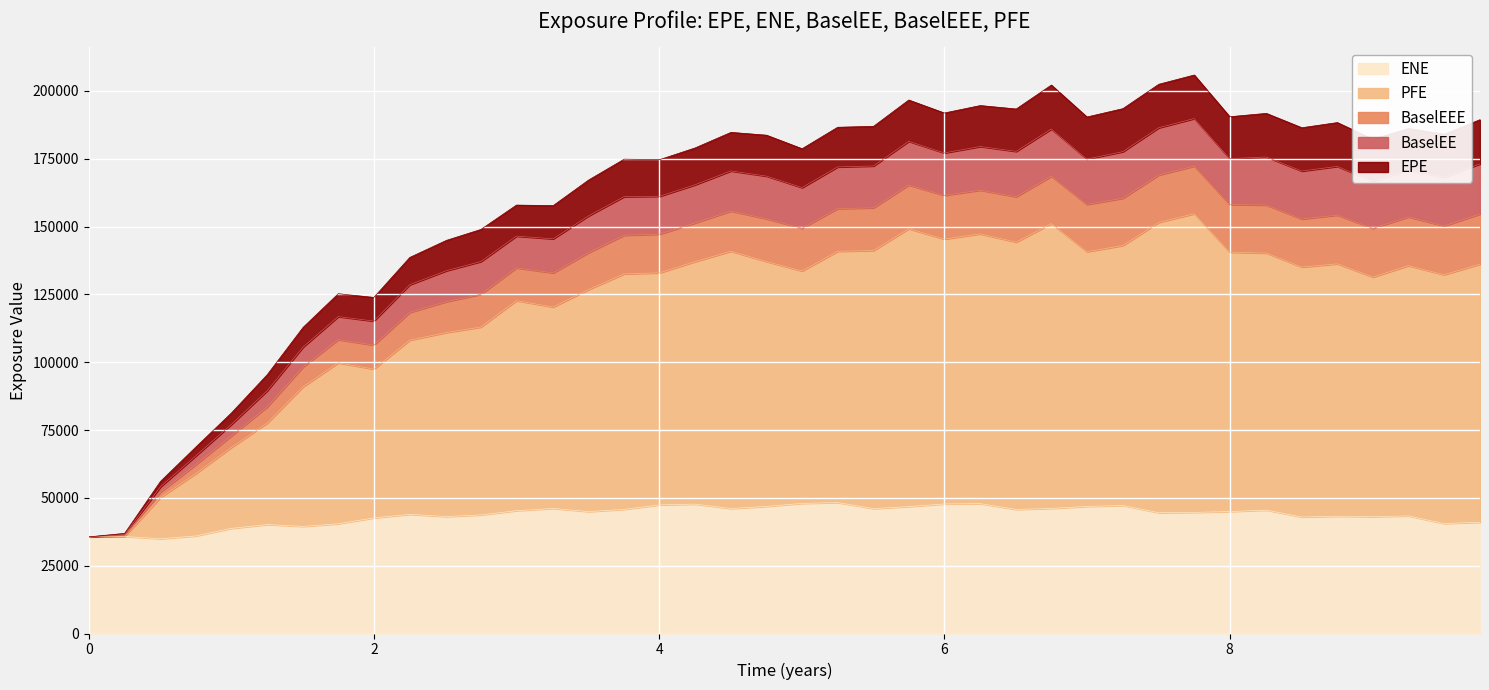

What is the maximum value for ENE?

48269.8